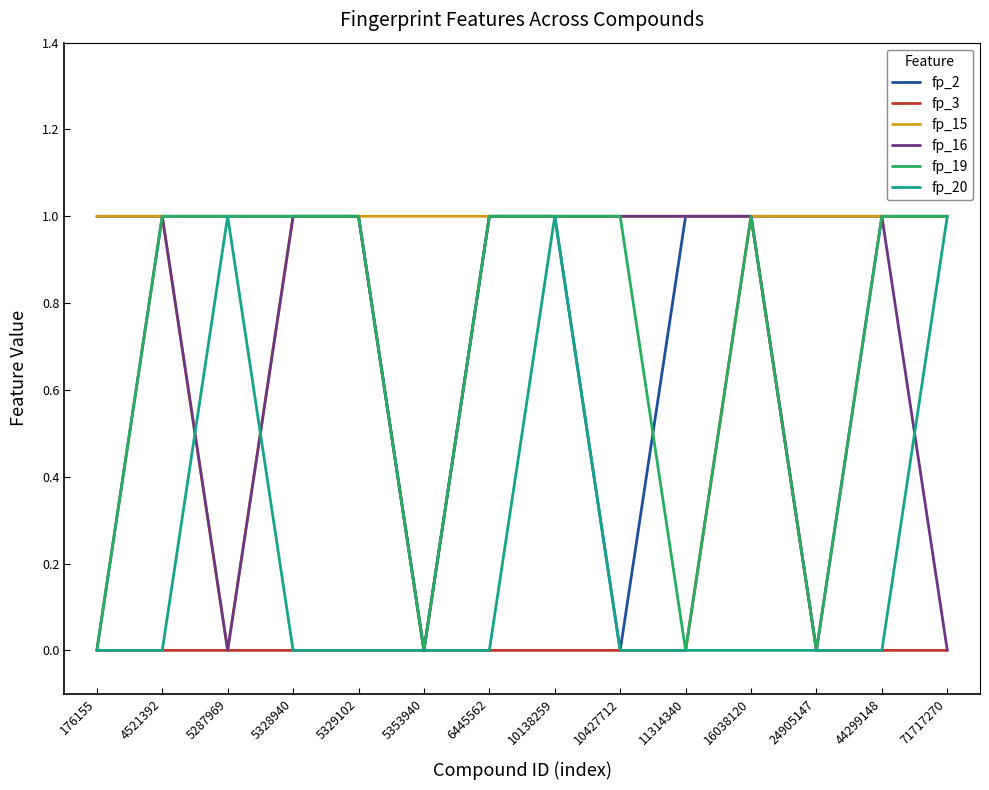

Reading right to left, what are all the values shown in this chart?

fp_2: 71717270=1	44299148=1	24905147=1	16038120=1	11314340=1	10427712=0	10138259=1	6445562=1	5353940=0	5329102=1	5328940=1	5287969=1	4521392=1	176155=1
fp_3: 71717270=0	44299148=0	24905147=0	16038120=1	11314340=0	10427712=0	10138259=0	6445562=0	5353940=0	5329102=0	5328940=0	5287969=0	4521392=0	176155=0
fp_15: 71717270=1	44299148=1	24905147=1	16038120=1	11314340=1	10427712=1	10138259=1	6445562=1	5353940=1	5329102=1	5328940=1	5287969=0	4521392=1	176155=1
fp_16: 71717270=0	44299148=1	24905147=0	16038120=1	11314340=1	10427712=1	10138259=1	6445562=1	5353940=0	5329102=1	5328940=1	5287969=0	4521392=1	176155=0
fp_19: 71717270=1	44299148=1	24905147=0	16038120=1	11314340=0	10427712=1	10138259=1	6445562=1	5353940=0	5329102=1	5328940=1	5287969=1	4521392=1	176155=0
fp_20: 71717270=1	44299148=0	24905147=0	16038120=0	11314340=0	10427712=0	10138259=1	6445562=0	5353940=0	5329102=0	5328940=0	5287969=1	4521392=0	176155=0